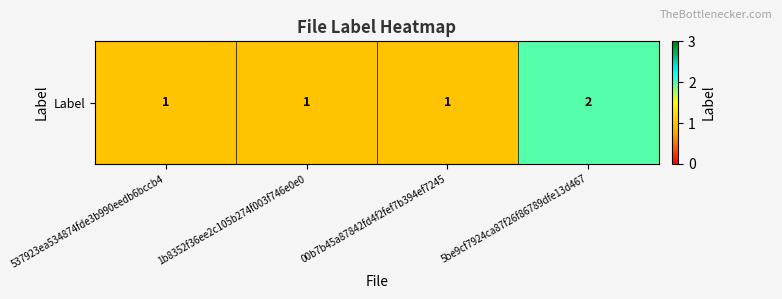

Between 00b7b45a87842fd4f2fef7b394ef7245 and 537923ea534874fde3b990eedb6bccb4, which is larger?

00b7b45a87842fd4f2fef7b394ef7245